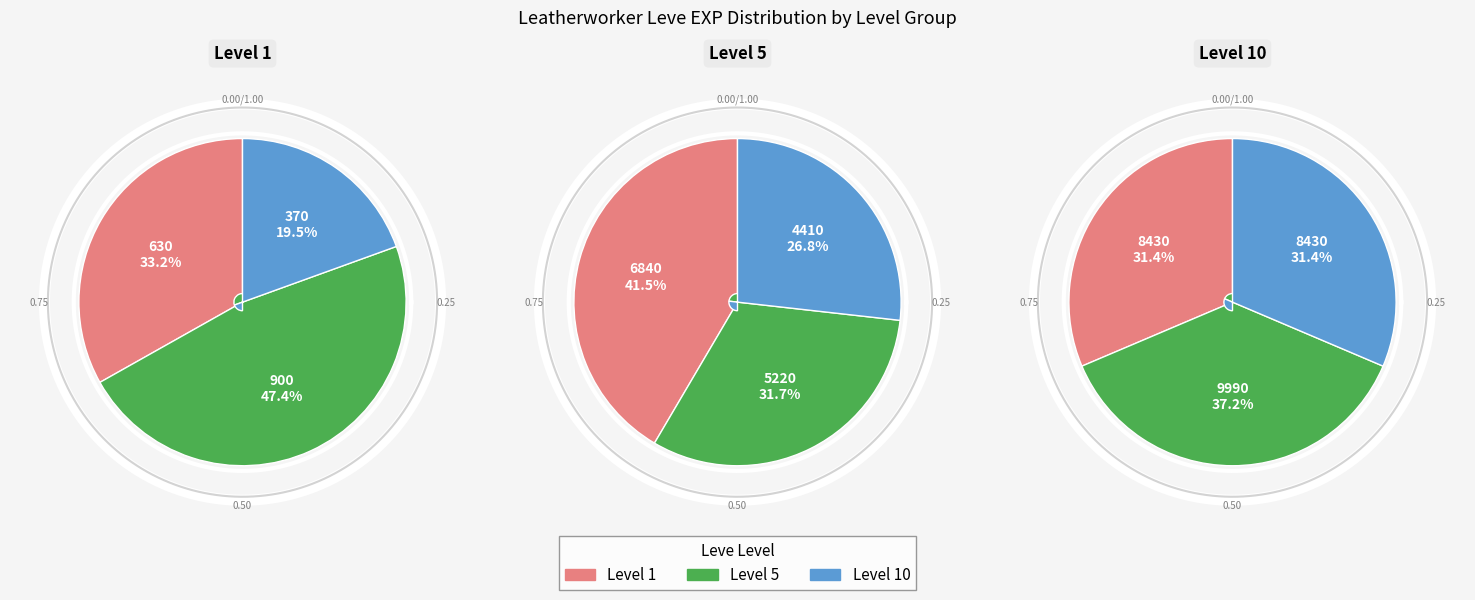

Which has a higher value, 6840 or 900?

6840